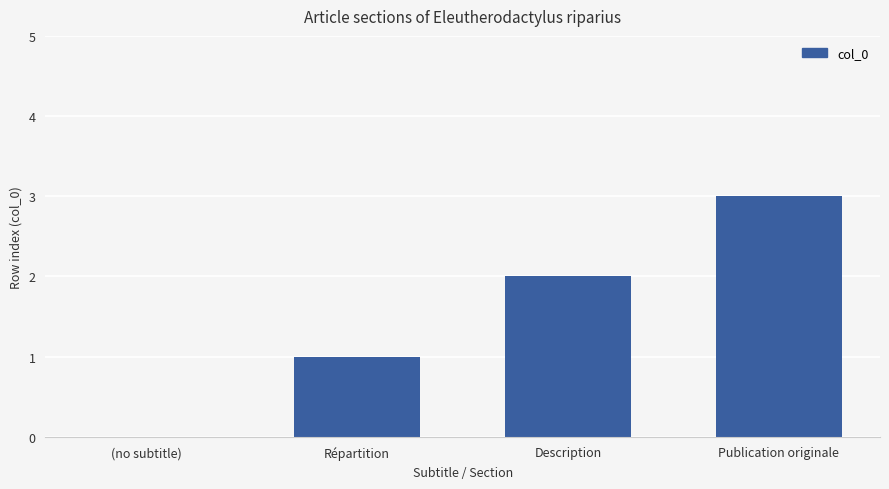

What is the sum of all values?

6